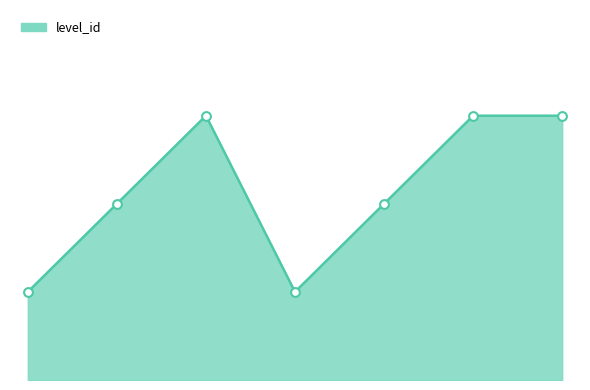

Between 2 and 5, which is larger?

2